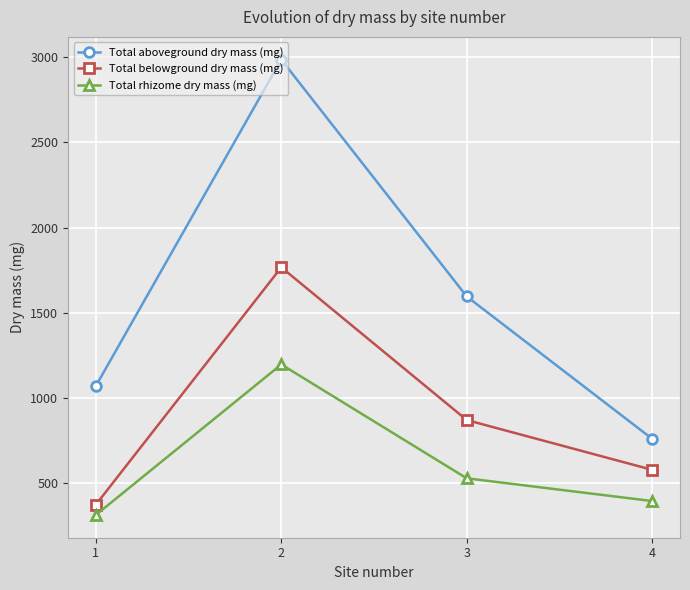

Rank the series by their maximum value, from highest to lowest.

Total aboveground dry mass (mg), Total belowground dry mass (mg), Total rhizome dry mass (mg)